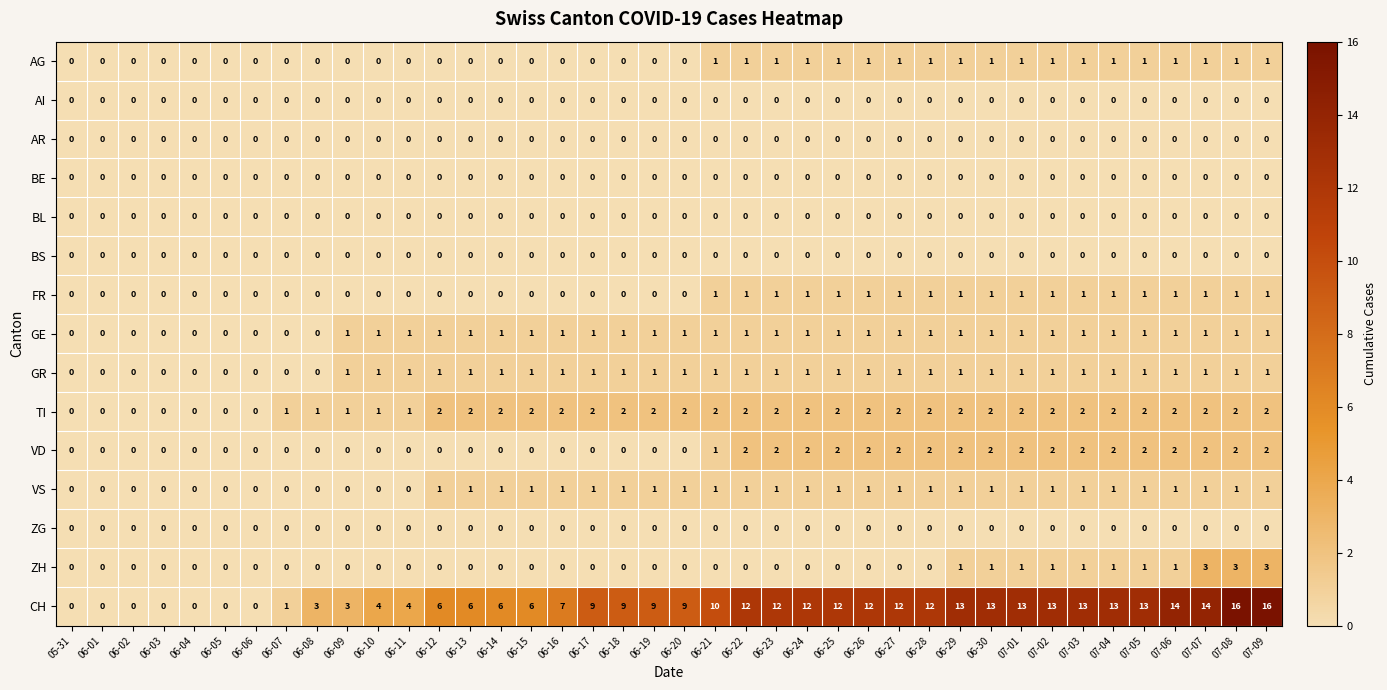

Is it true that AR equals 0 at 06-24?

True